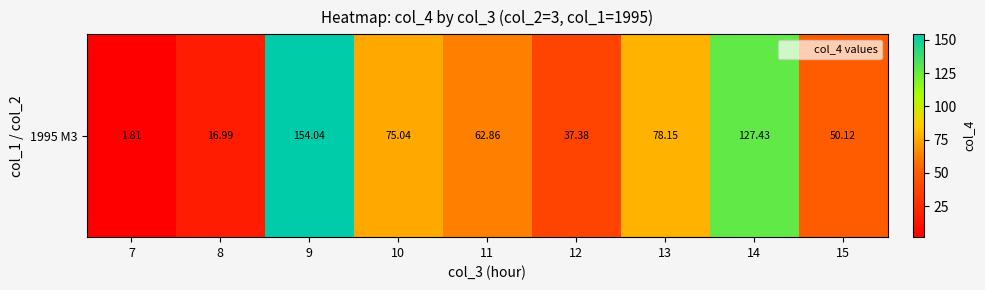

At which category does the chart reach its peak across all series?

9